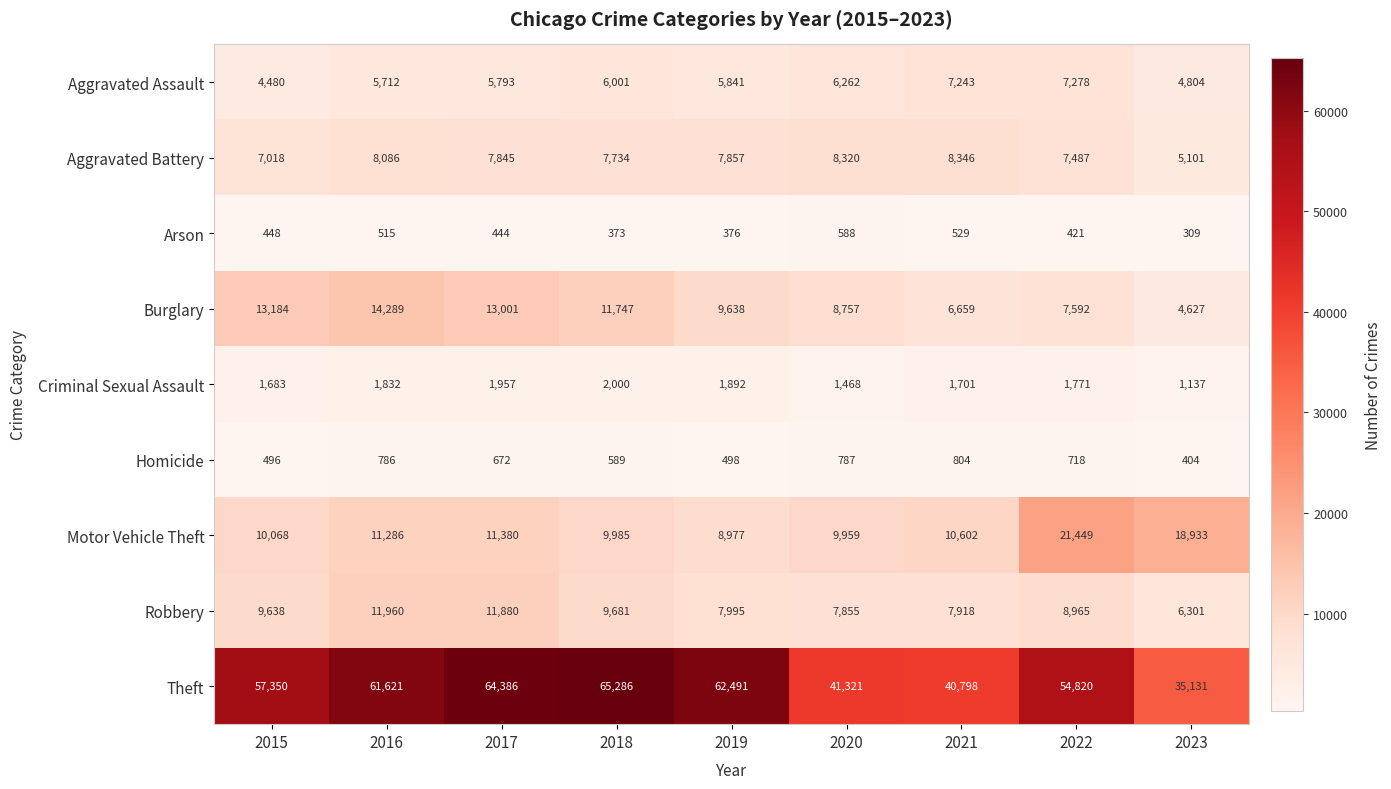

At which label is Arson closest to 448?

2015